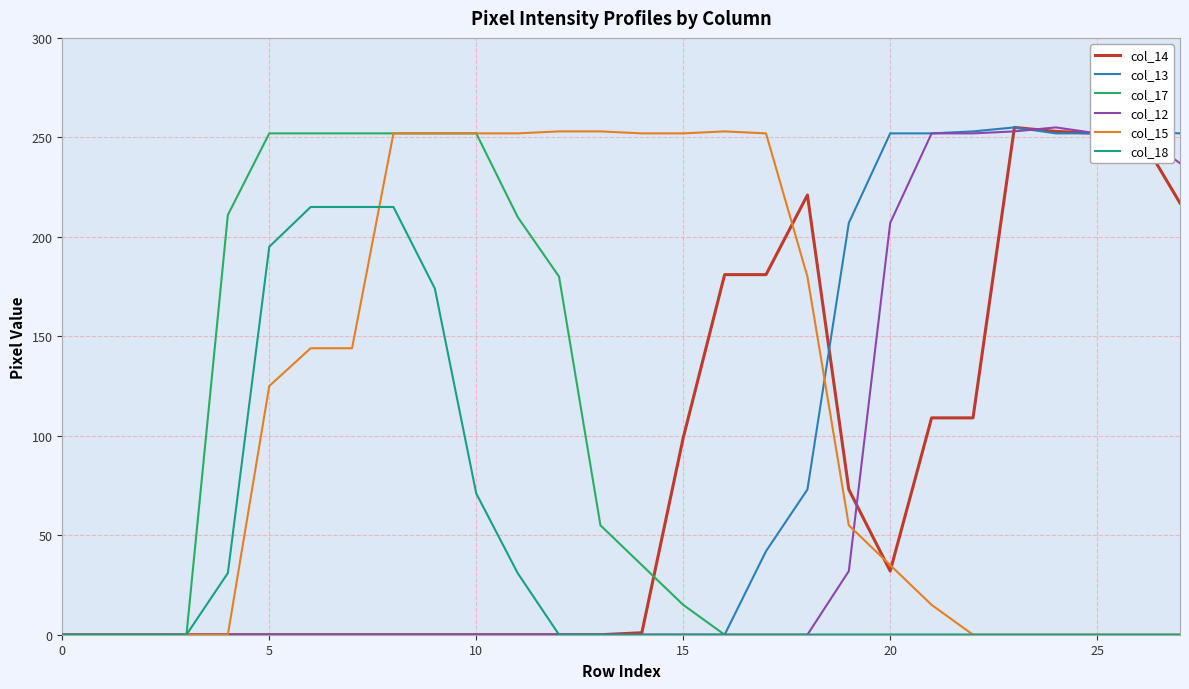

Which series has the largest total across all categories?

col_15